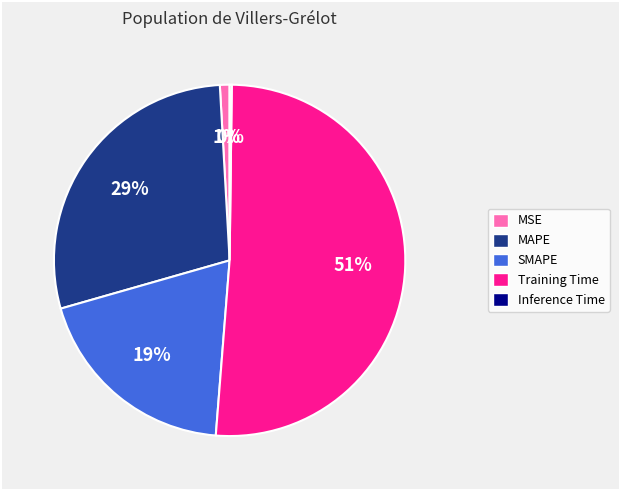

Between Training Time and MAPE, which is larger?

Training Time